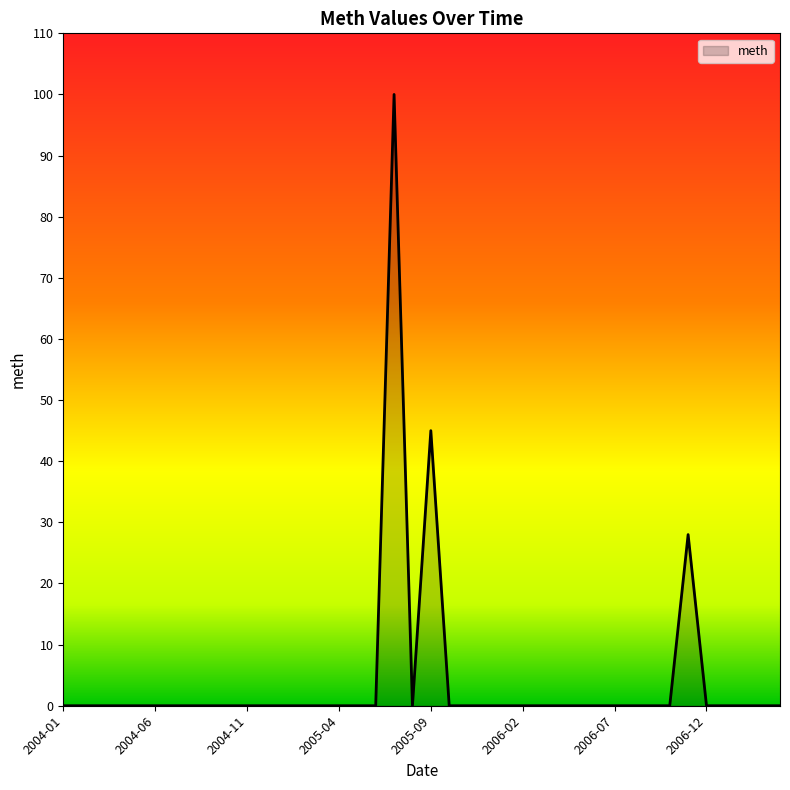

What is the maximum value shown in the chart?

100